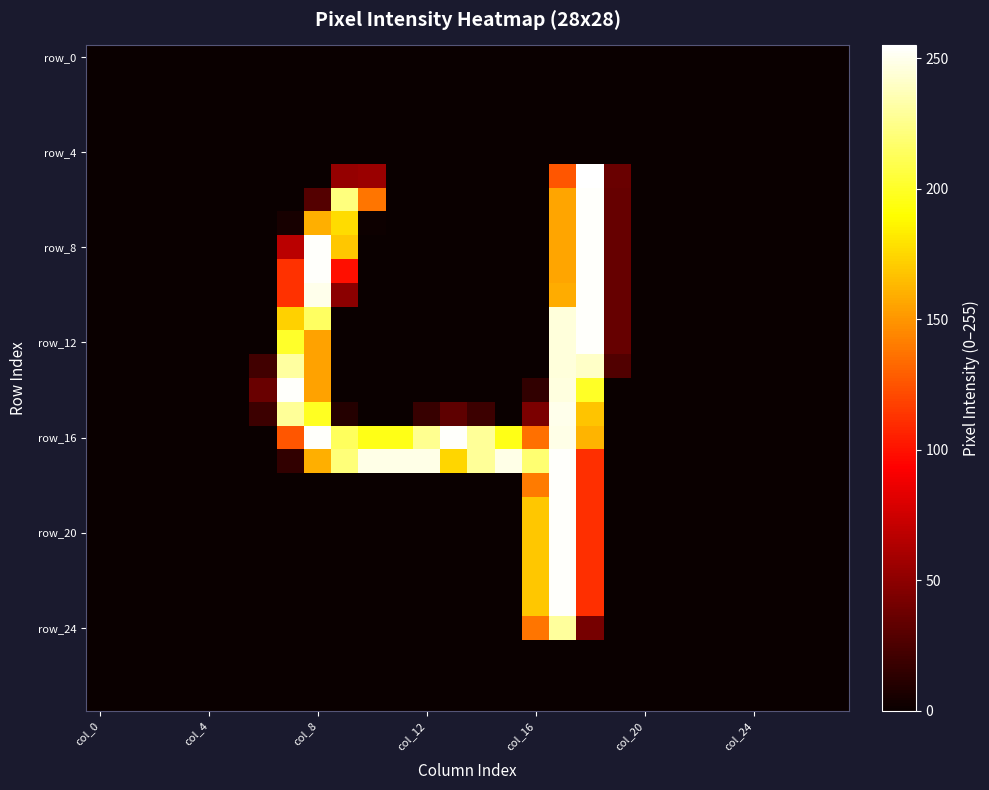

Which series has the largest total across all categories?

row_16